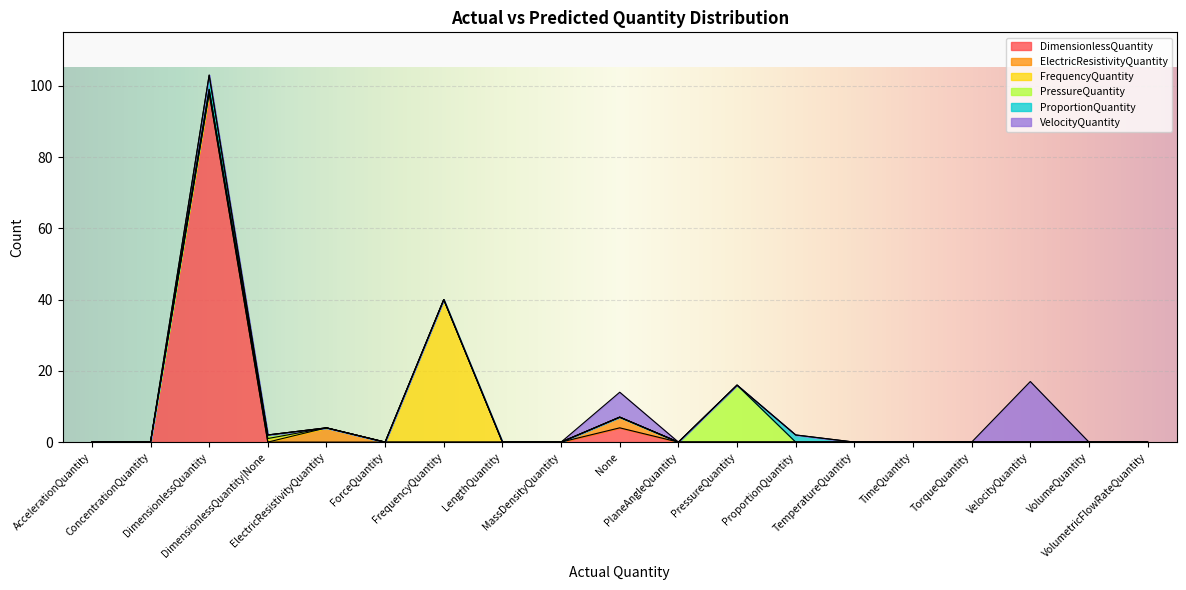

How many series are shown in this chart?

6